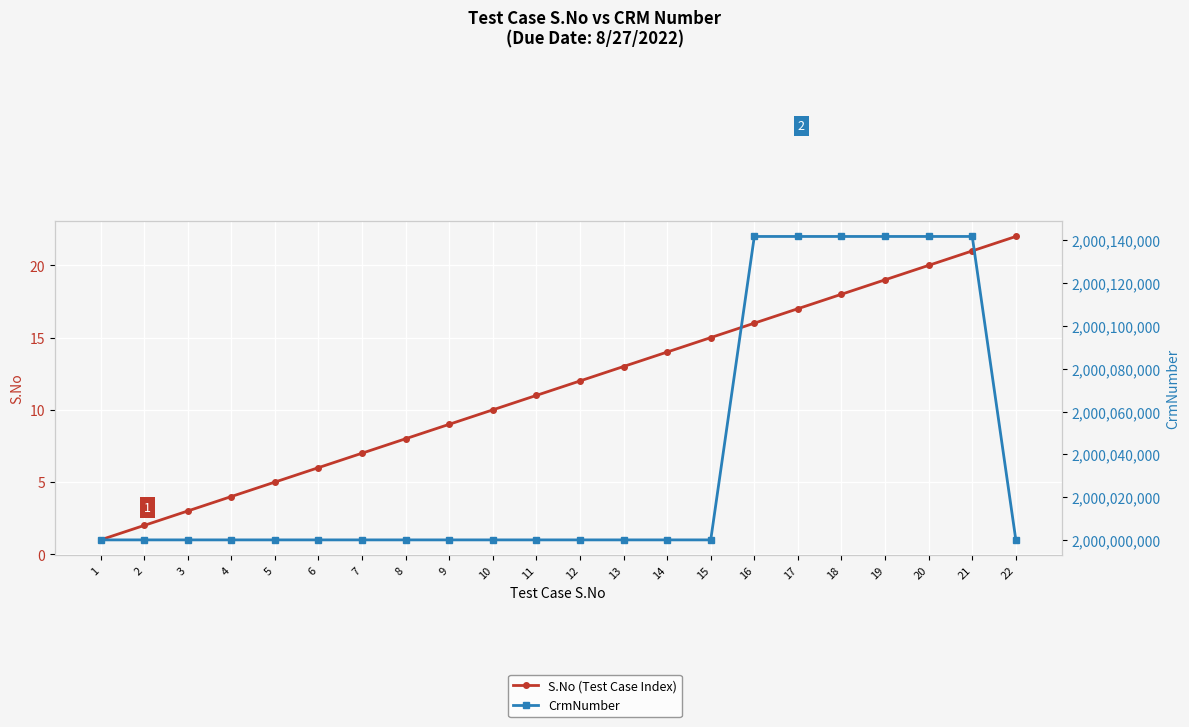

The S.No (Test Case Index) series shows 6 at 10. True or false?

False